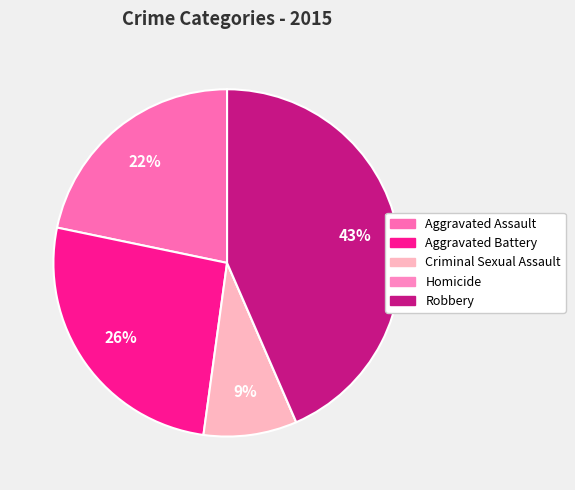

Rank the categories by value from lowest to highest.

Homicide, Criminal Sexual Assault, Aggravated Assault, Aggravated Battery, Robbery